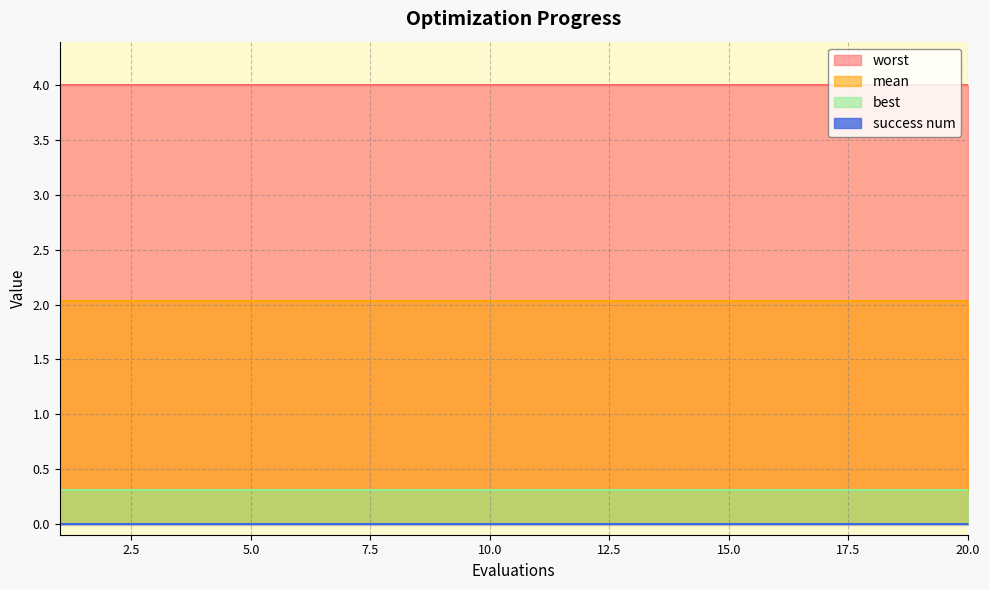

Reading right to left, extract all data points from this chart.

mean: 20=2.0	19=2.0	18=2.0	17=2.0	16=2.0	15=2.0	14=2.0	13=2.0	12=2.0	11=2.0	10=2.0	9=2.0	8=2.0	7=2.0	6=2.0	5=2.0	4=2.0	3=2.0	2=2.0	1=2.0
best: 20=0.3	19=0.3	18=0.3	17=0.3	16=0.3	15=0.3	14=0.3	13=0.3	12=0.3	11=0.3	10=0.3	9=0.3	8=0.3	7=0.3	6=0.3	5=0.3	4=0.3	3=0.3	2=0.3	1=0.3
worst: 20=4.0	19=4.0	18=4.0	17=4.0	16=4.0	15=4.0	14=4.0	13=4.0	12=4.0	11=4.0	10=4.0	9=4.0	8=4.0	7=4.0	6=4.0	5=4.0	4=4.0	3=4.0	2=4.0	1=4.0
success num: 20=0.0	19=0.0	18=0.0	17=0.0	16=0.0	15=0.0	14=0.0	13=0.0	12=0.0	11=0.0	10=0.0	9=0.0	8=0.0	7=0.0	6=0.0	5=0.0	4=0.0	3=0.0	2=0.0	1=0.0